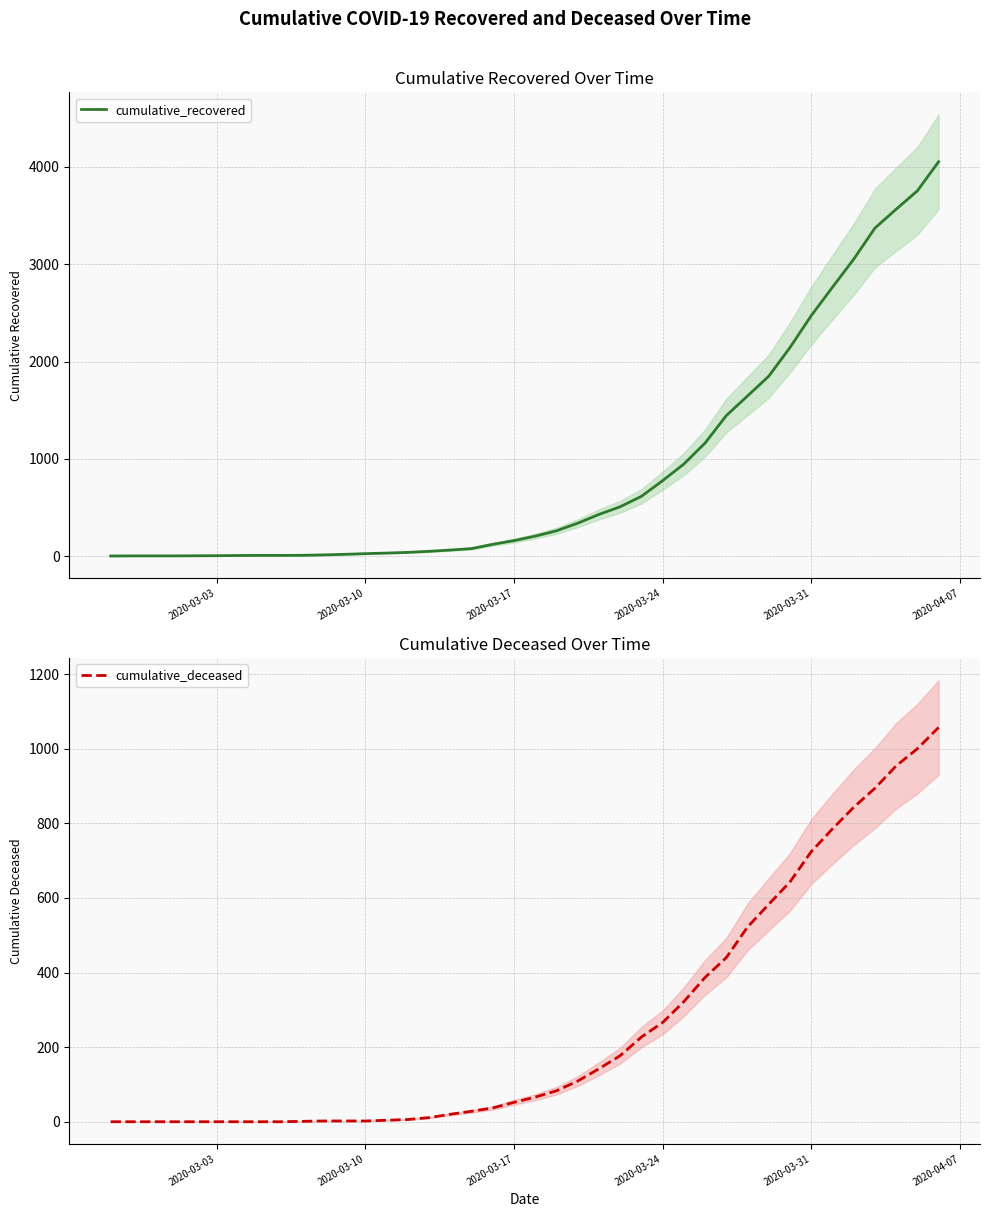

List the series in order of their peak value, highest first.

cumulative_recovered, cumulative_deceased